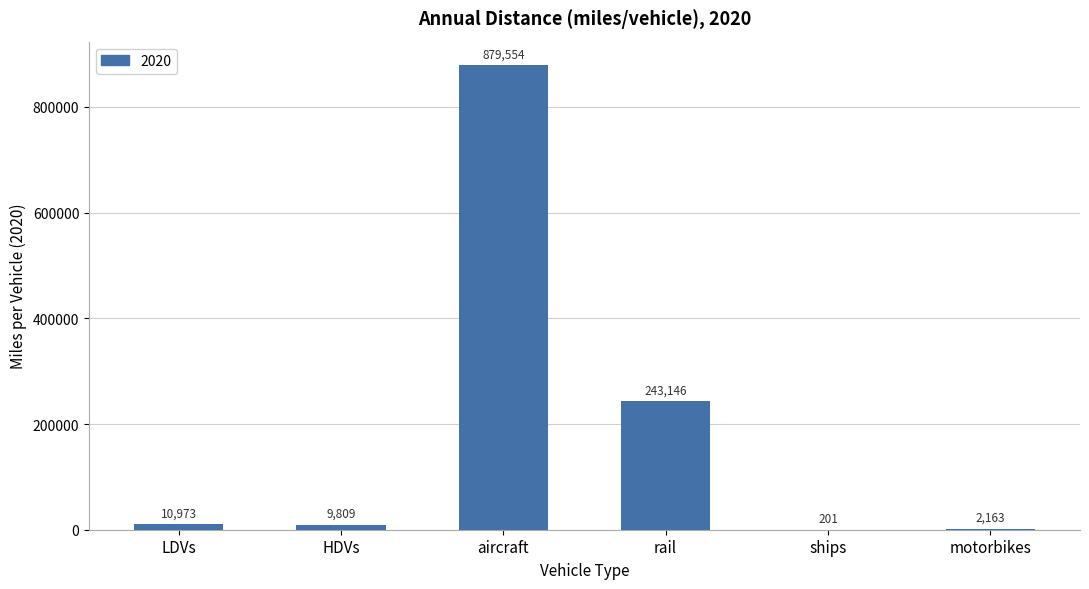

Which has a higher value, rail or LDVs?

rail